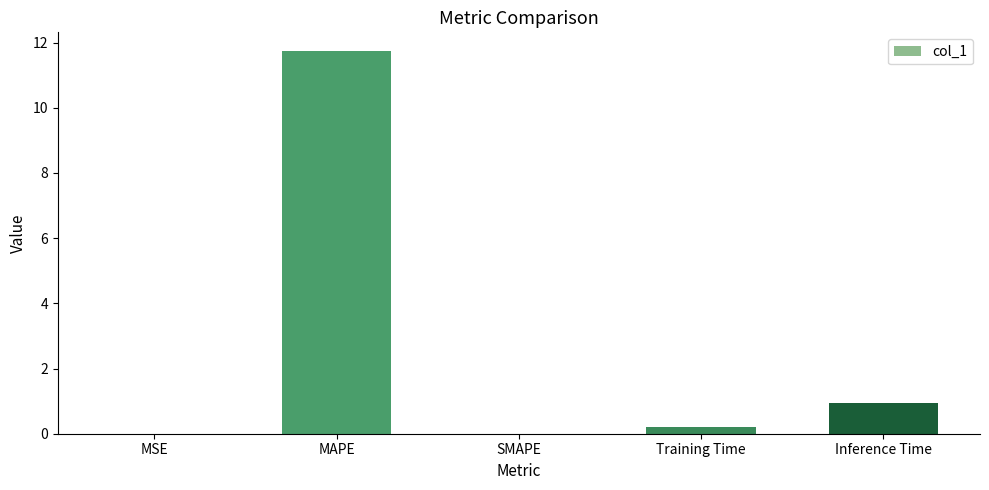

At which label is the value closest to 5?

Inference Time